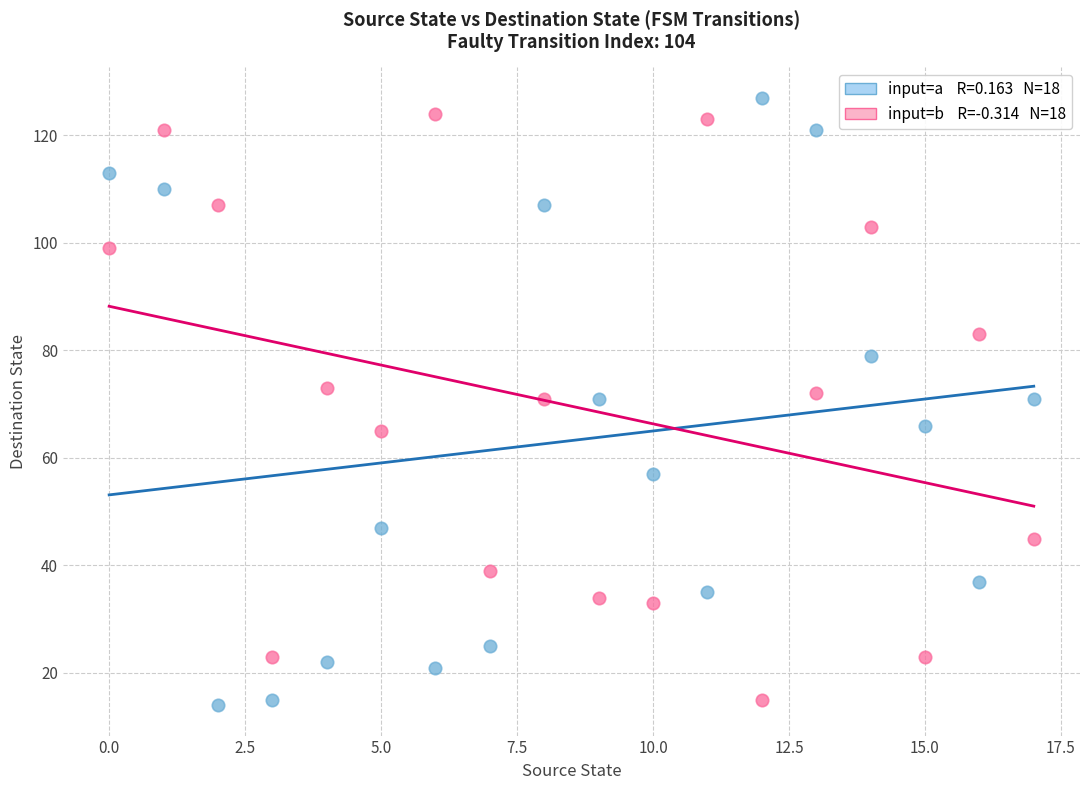

Across all data points, what is the range of Y values (max minus min)?

113